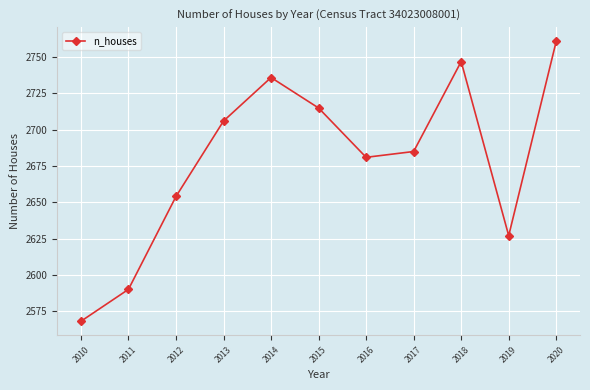

Rank the categories by value from lowest to highest.

2010, 2011, 2019, 2012, 2016, 2017, 2013, 2015, 2014, 2018, 2020